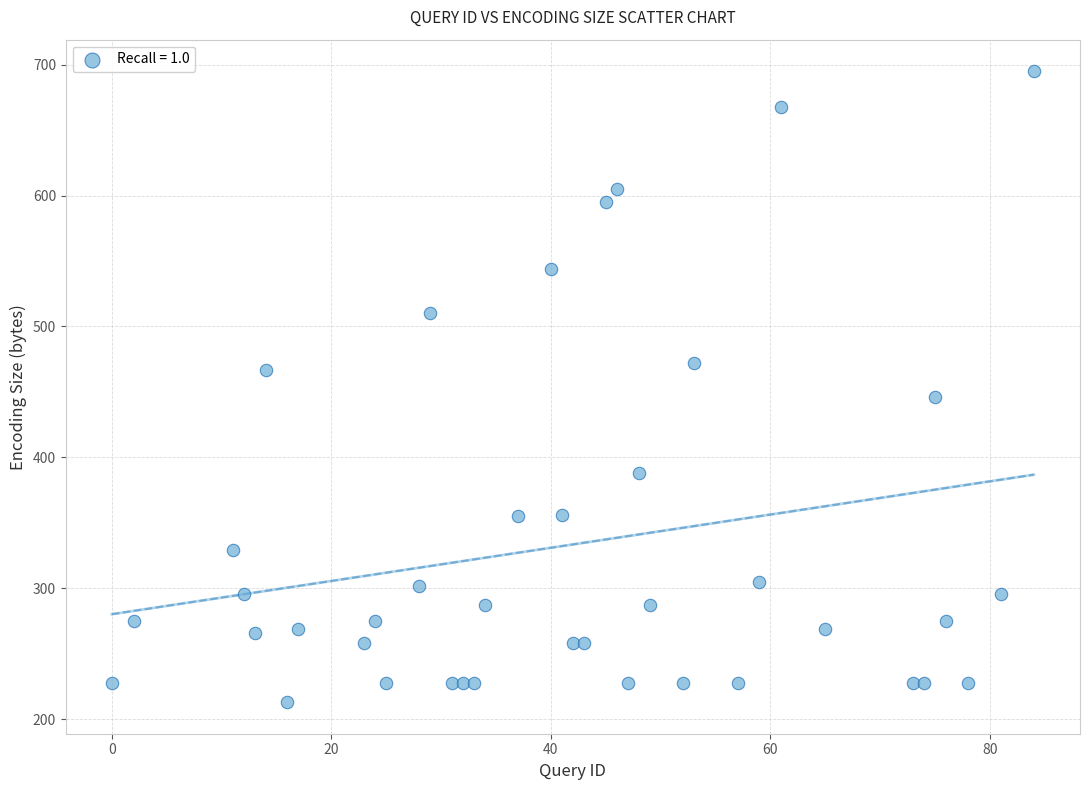

What is the range of Y values (max minus min)?

482